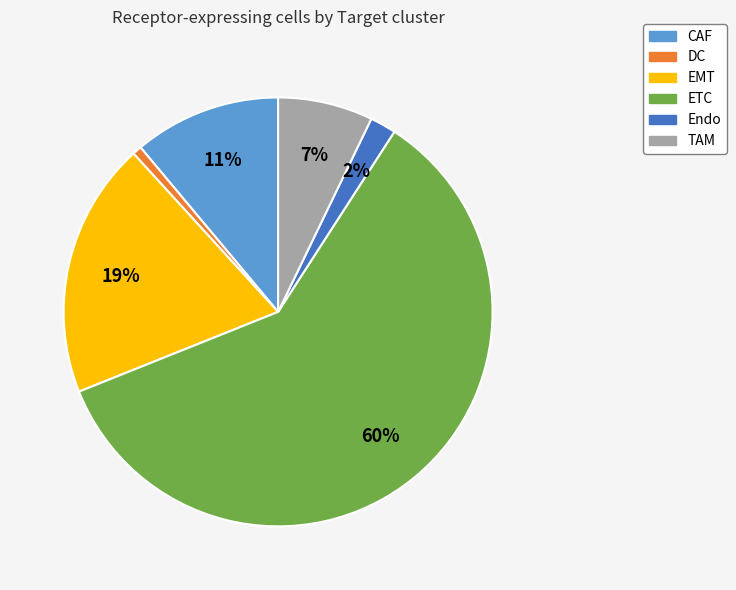

Is it true that ETC is 72% of the pie?

False